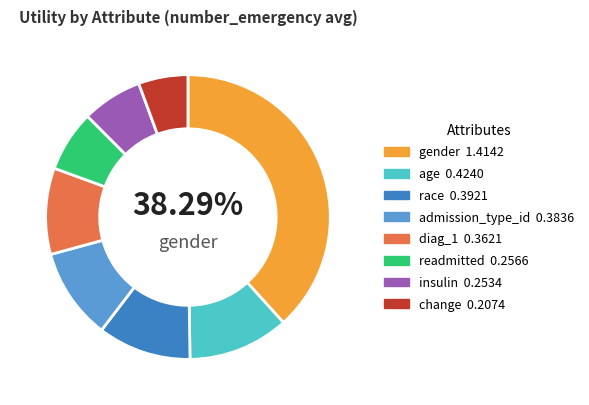

Is there any slice that represents more than half of the pie?

No